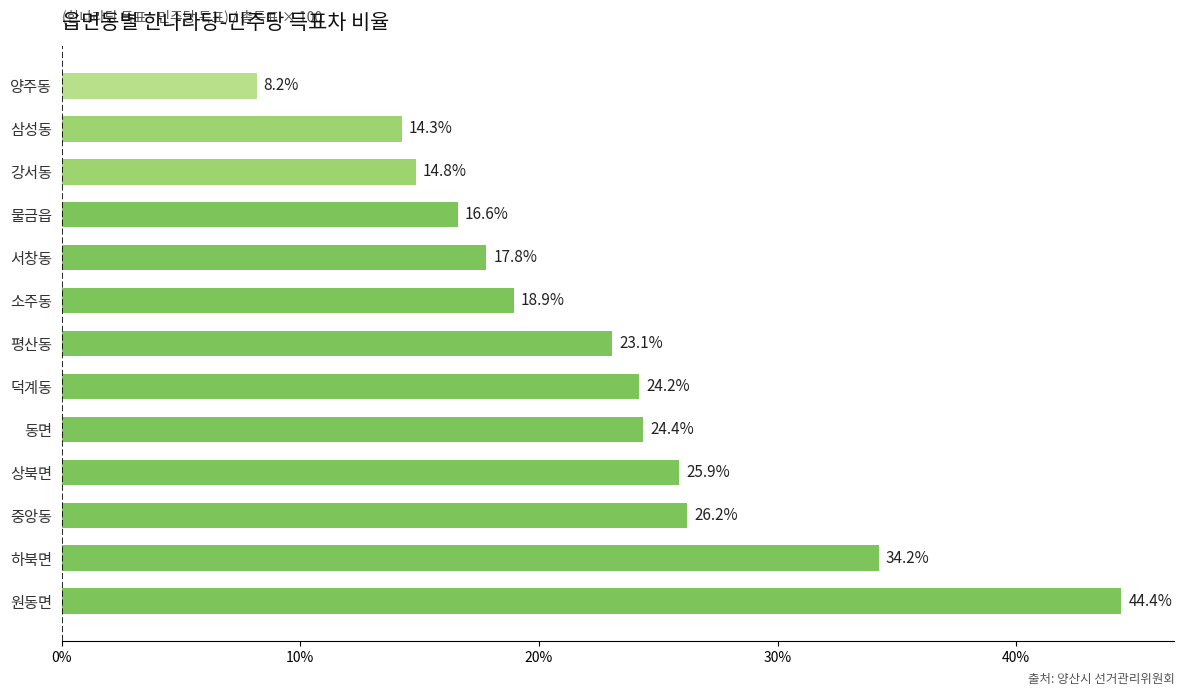

What is the smallest value displayed?

8.2